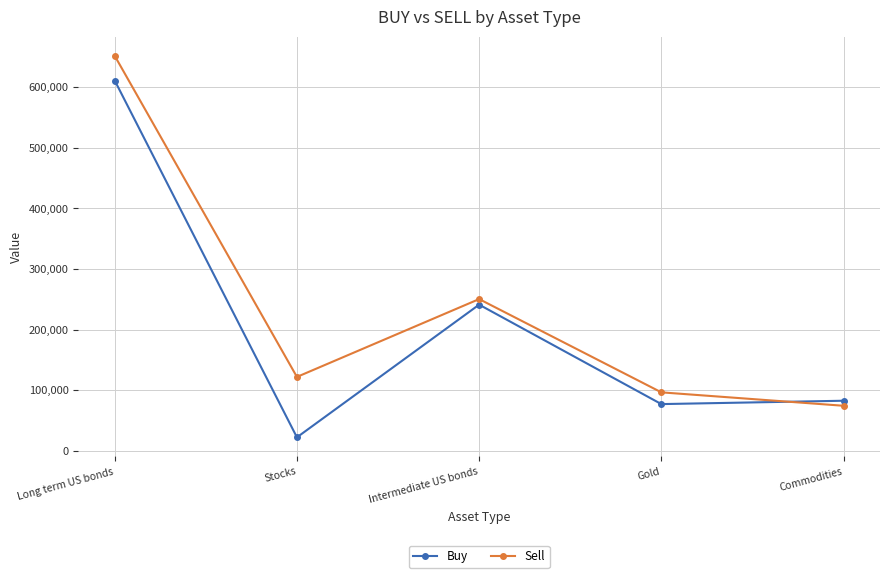

How many lines are shown in the chart?

2